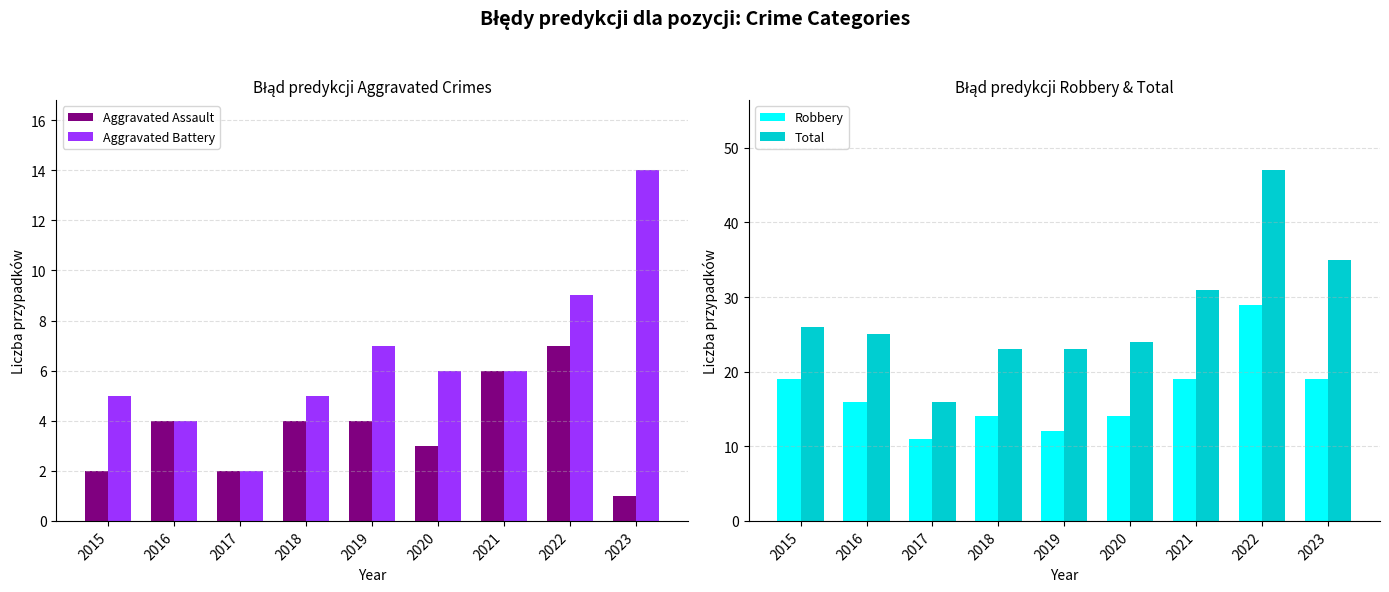

Are the bars horizontal?

No